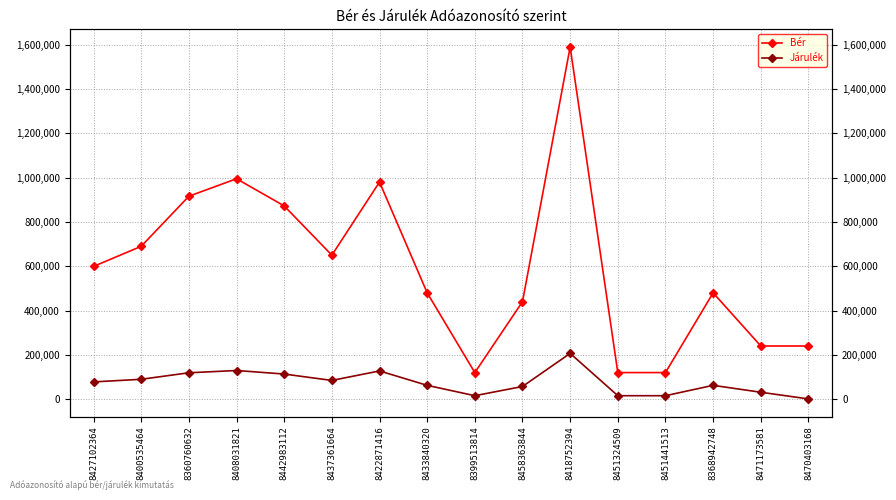

The value of Járulék at 8368942748 is 25033. True or false?

False